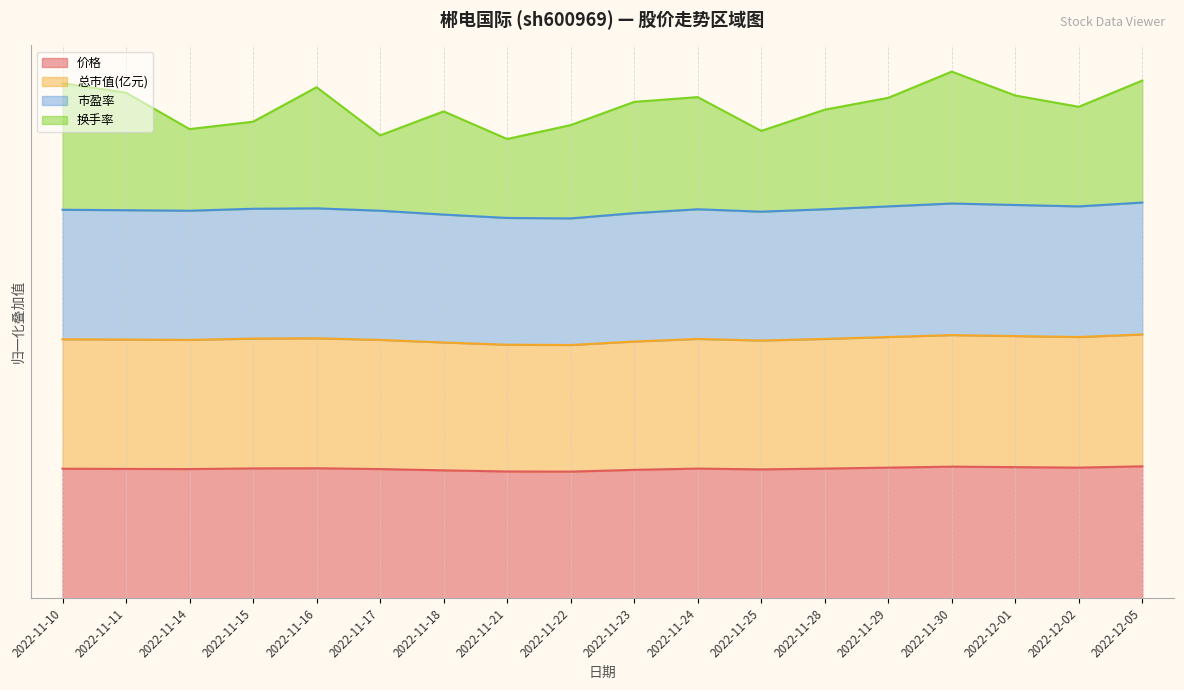

What is the maximum value for 价格?

1.0